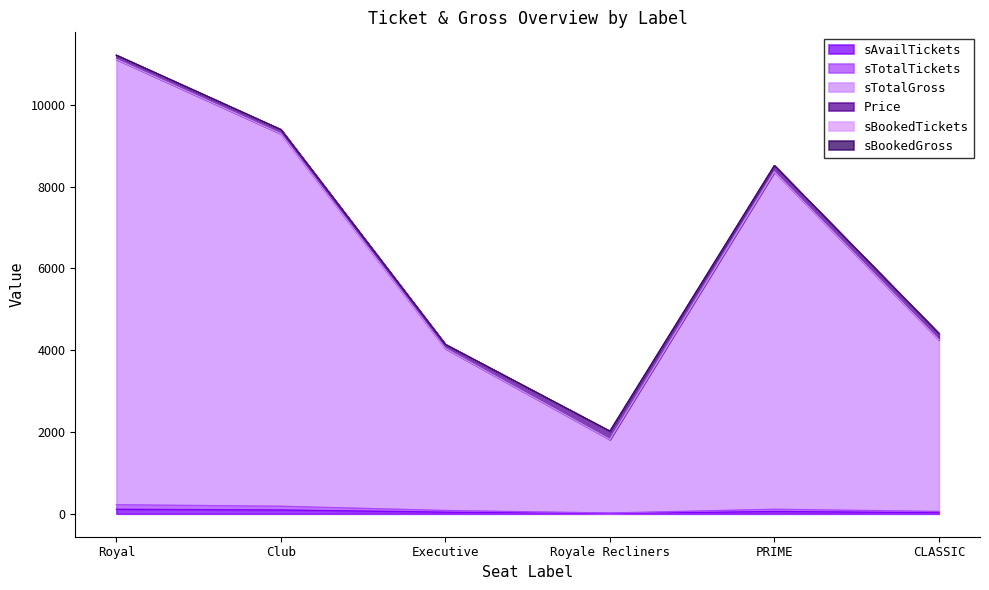

What is the label of the 3rd point from the right?

Royale Recliners